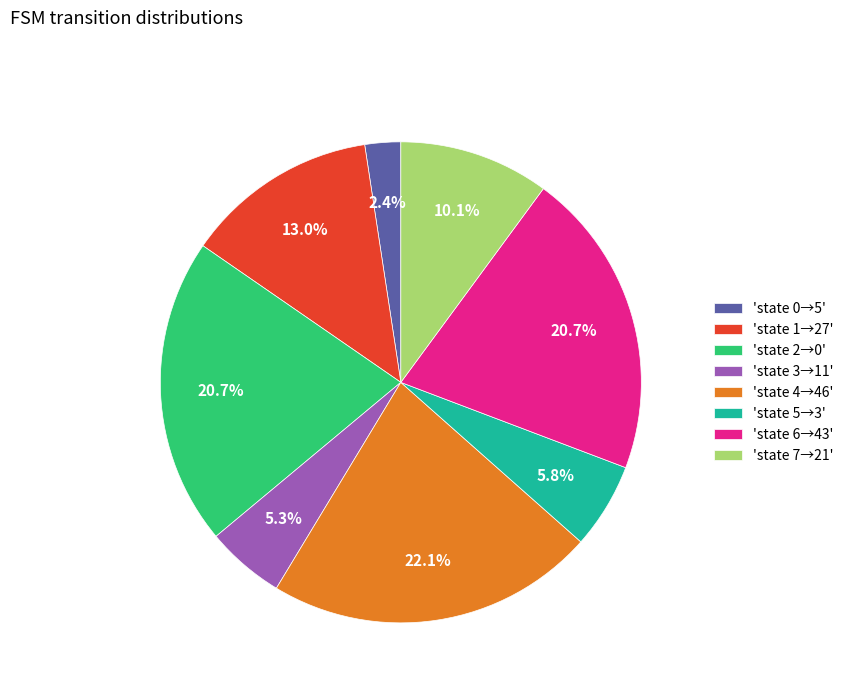

Which slice is the smallest?

'state 0→5'